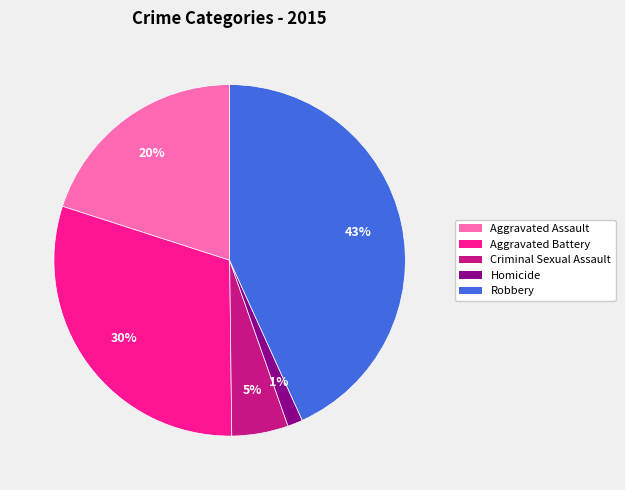

Is the sum of Robbery and Criminal Sexual Assault greater than half?

No